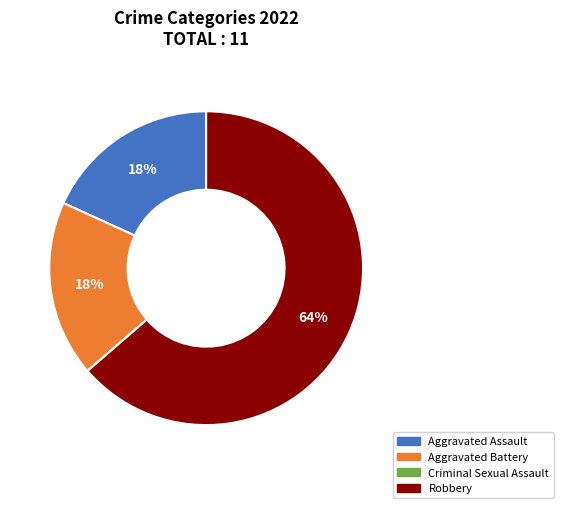

The Aggravated Battery slice represents 18% of the pie. True or false?

True